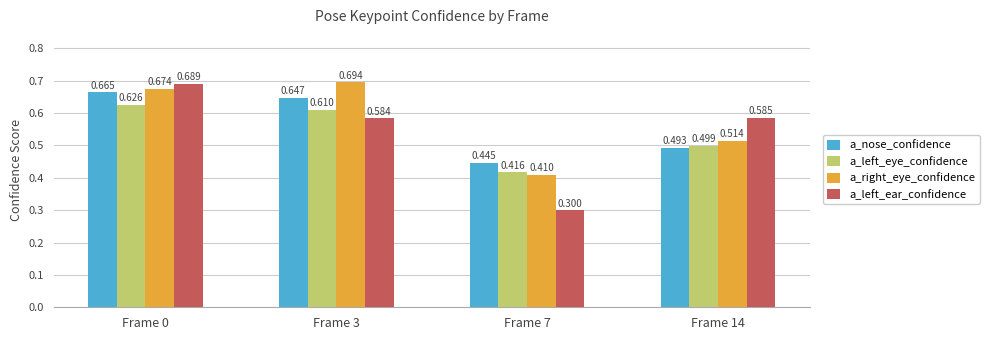

At which category is the sum across all series the highest?

Frame 0